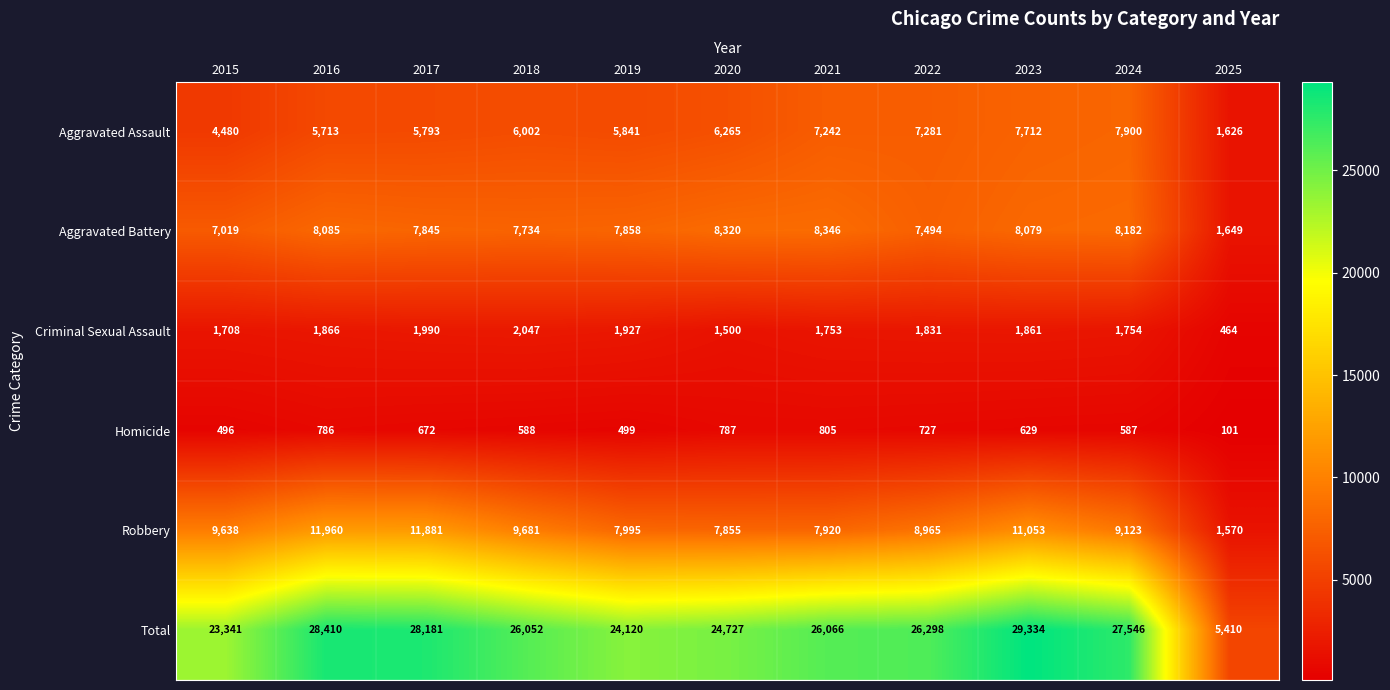

How many categories are shown in the chart?

11